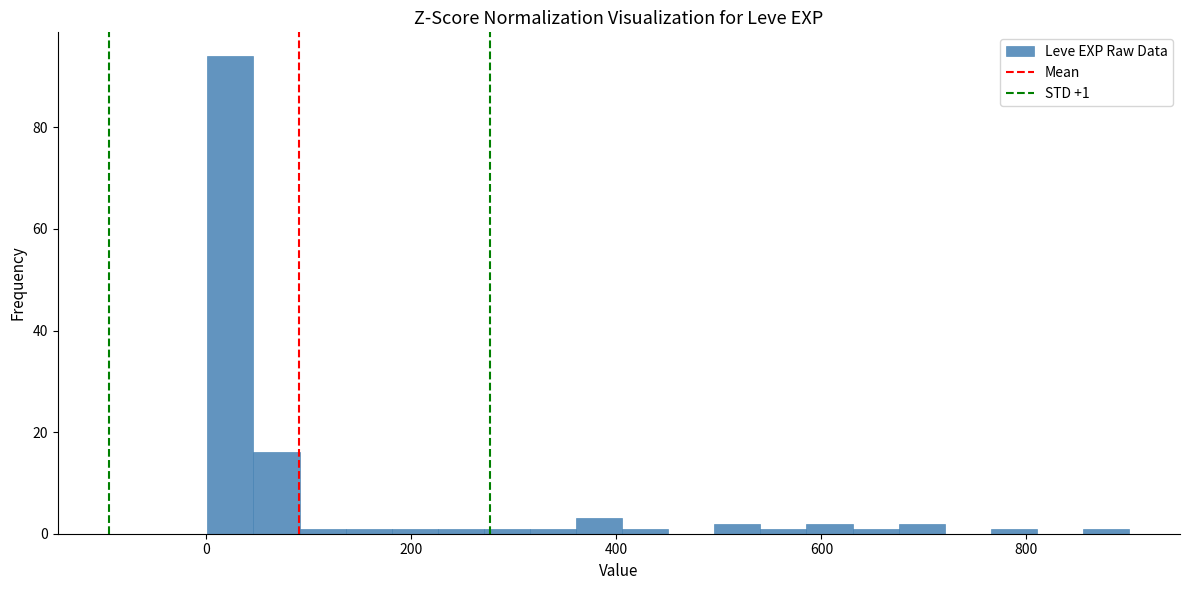

Around what value on the x-axis is the tallest bar? Give the approximate position of its centre, as read against the axis.

20